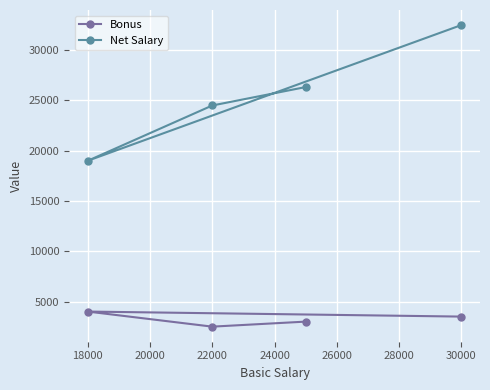

List the series in order of their peak value, lowest first.

Bonus, Net Salary